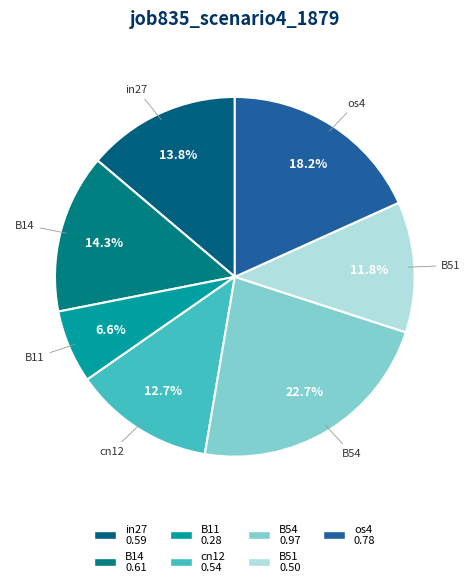

How many slices are in this pie chart?

7